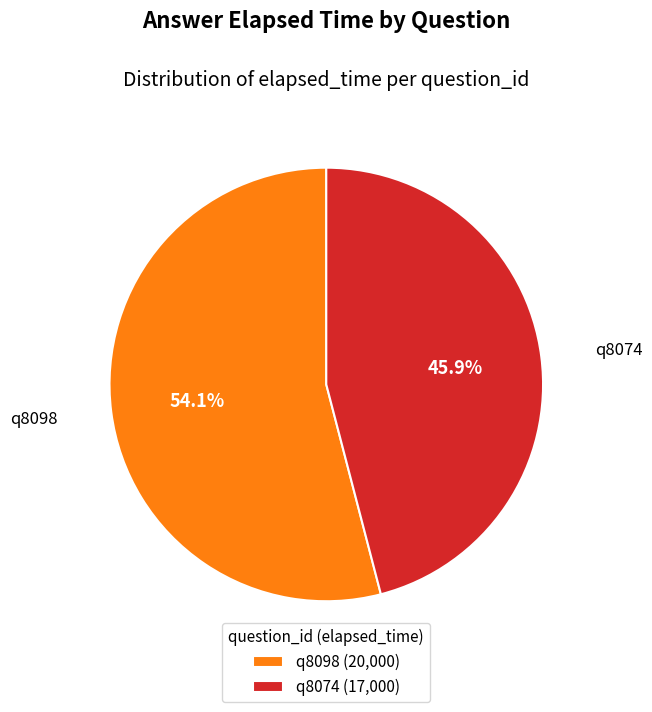

To the nearest percent, what is the average slice percentage?

50%